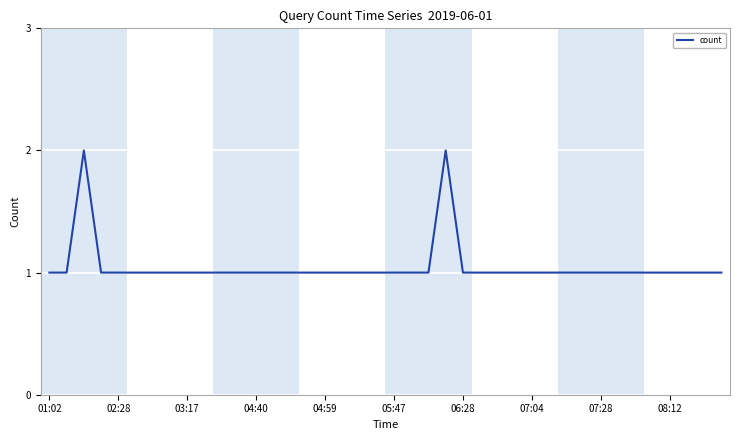

Reading left to right, what are all the values shown in this chart?

1	1	2	1	1	1	1	1	1	1	1	1	1	1	1	1	1	1	1	1	1	1	1	2	1	1	1	1	1	1	1	1	1	1	1	1	1	1	1	1